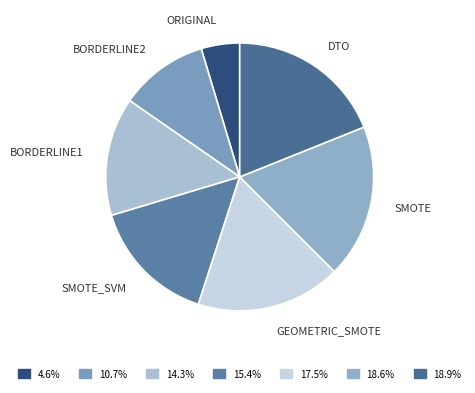

True or false: BORDERLINE1 accounts for 14% of the total.

True